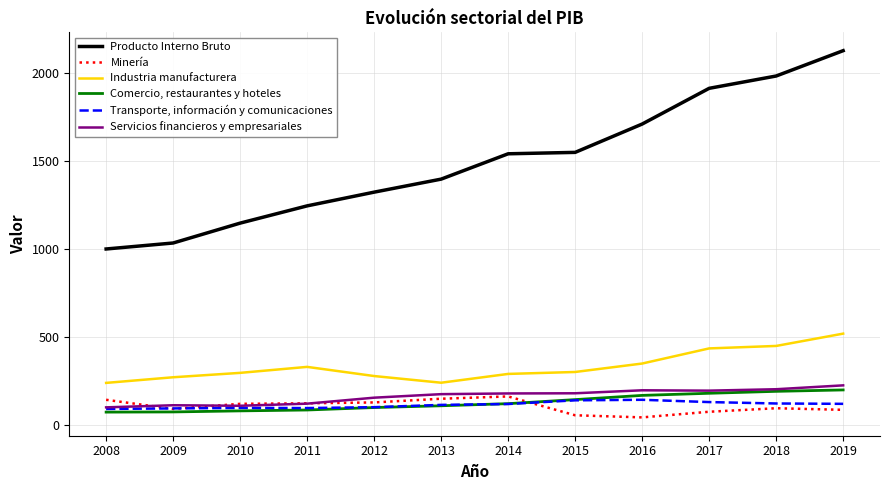

How many lines are shown in the chart?

6